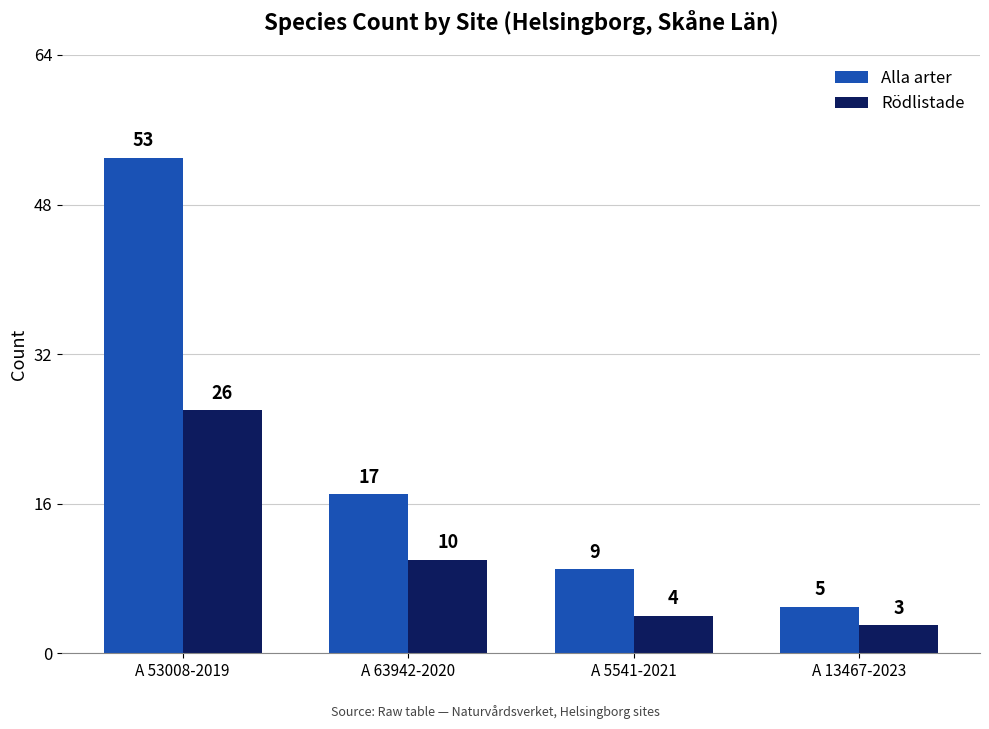

What is the sum of all Alla arter values?

84